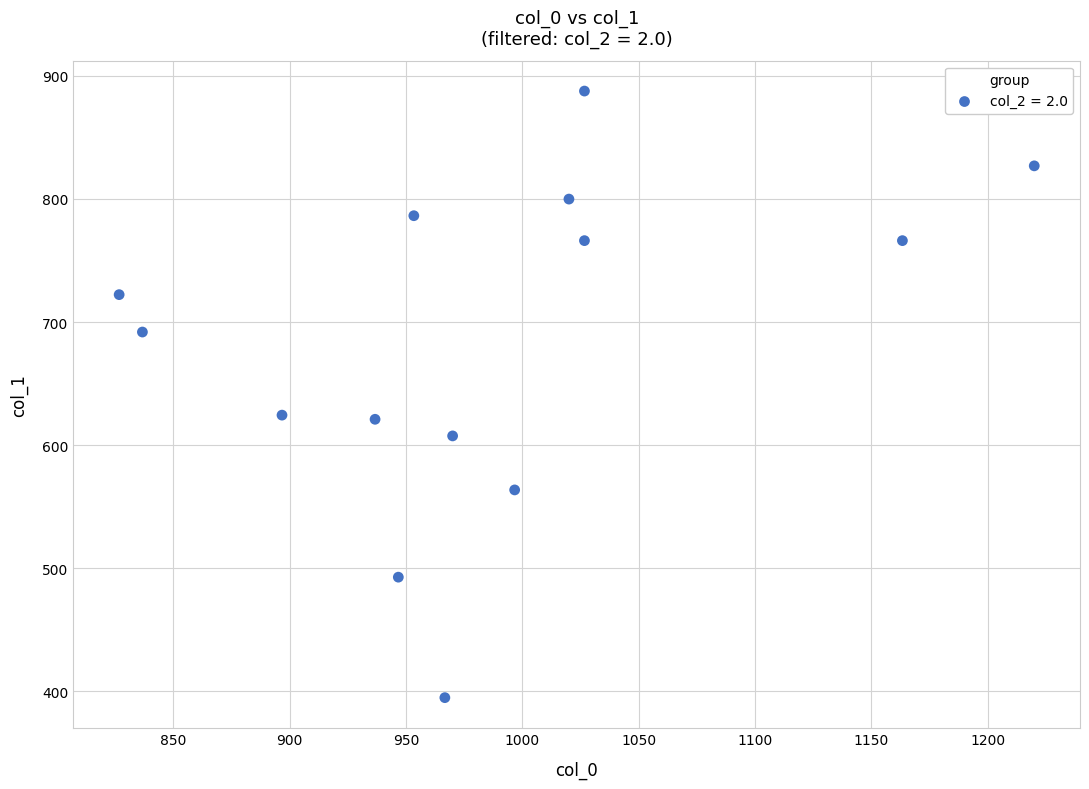

What is the range of X values (max minus min)?

393.3